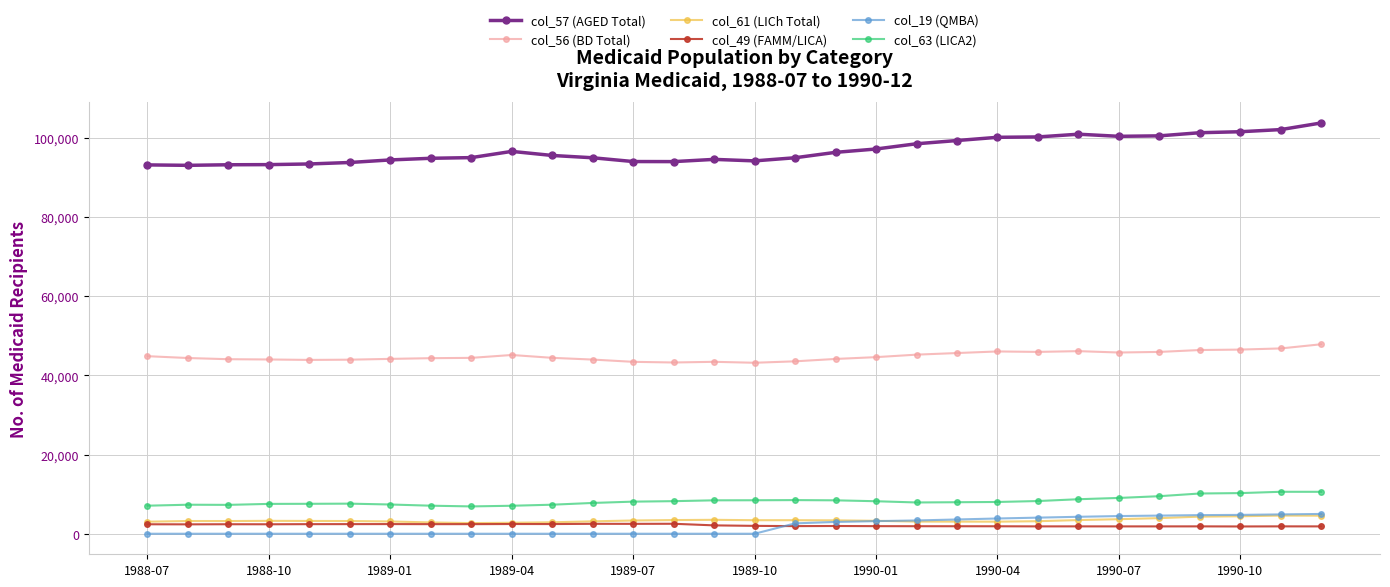

Which series has the largest total across all categories?

col_57 (AGED Total)